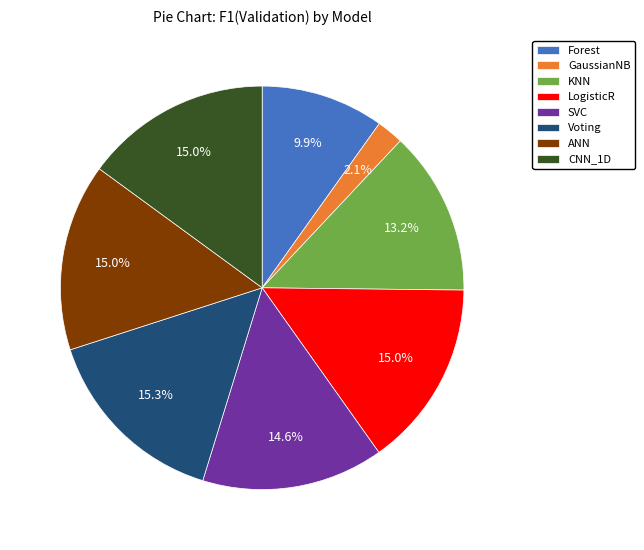

Is there any slice that represents more than half of the pie?

No